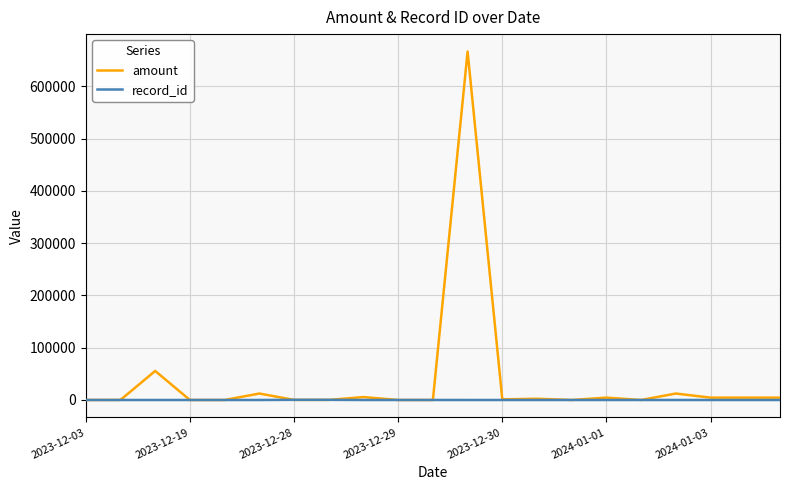

What is the difference between the maximum and minimum values in the amount series?

666665